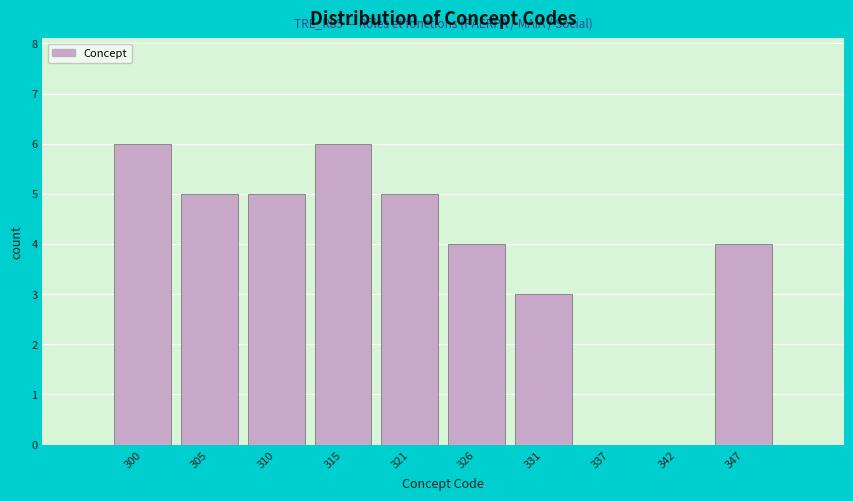

Reading left to right, what are all the values shown in this chart?

300=6	305=5	310=5	315=6	321=5	326=4	331=3	337=0	342=0	347=4